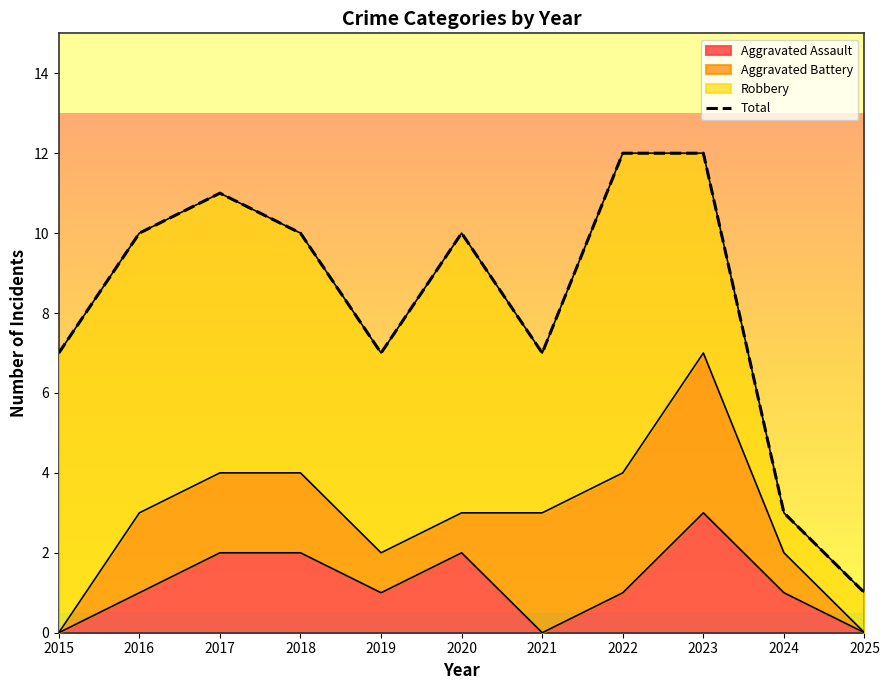

What is the change in value from 2020 to 2023?

+2